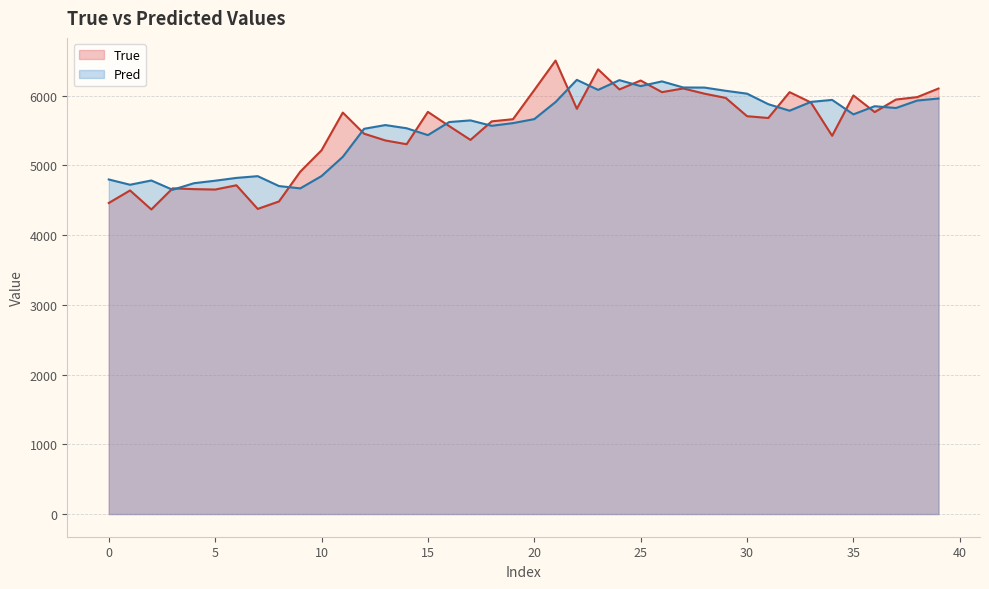

True or false: Pred and True intersect in this chart.

True